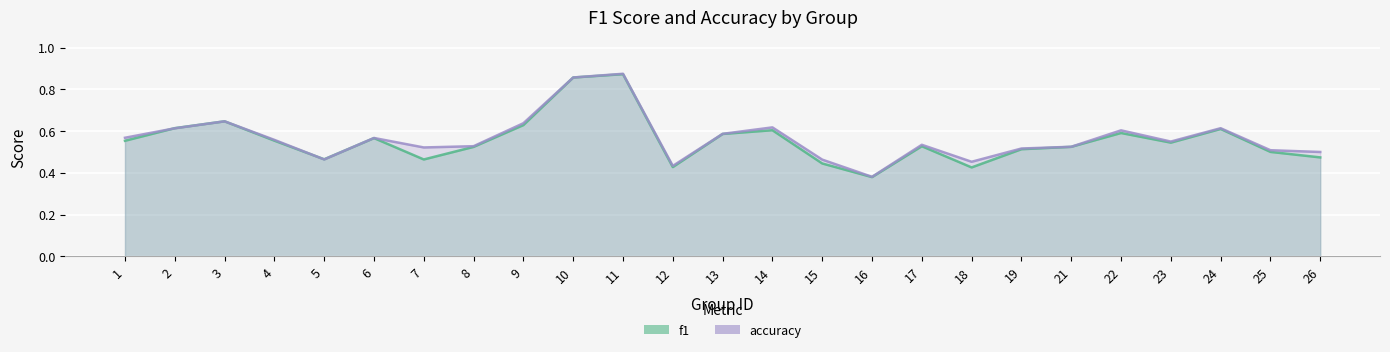

What is the value of the f1 point at the 21st from the left?

0.6